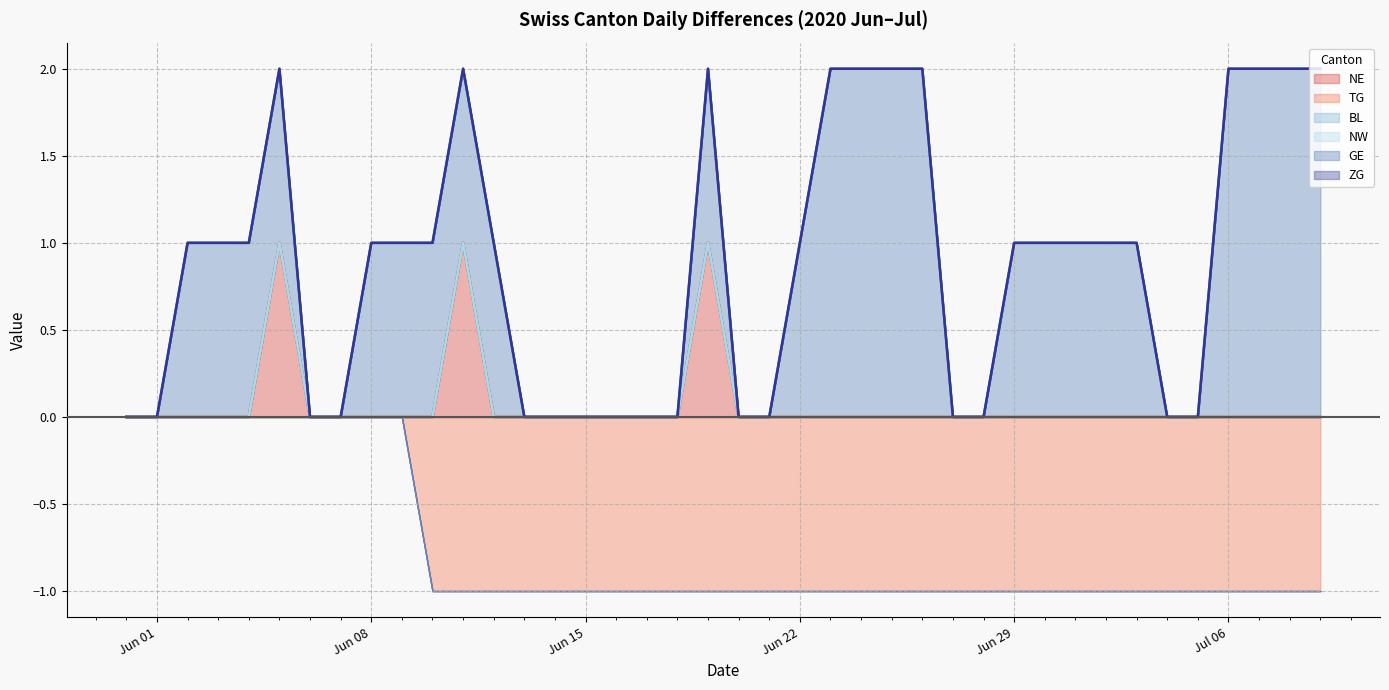

What position from the right is 2020-06-09?

31